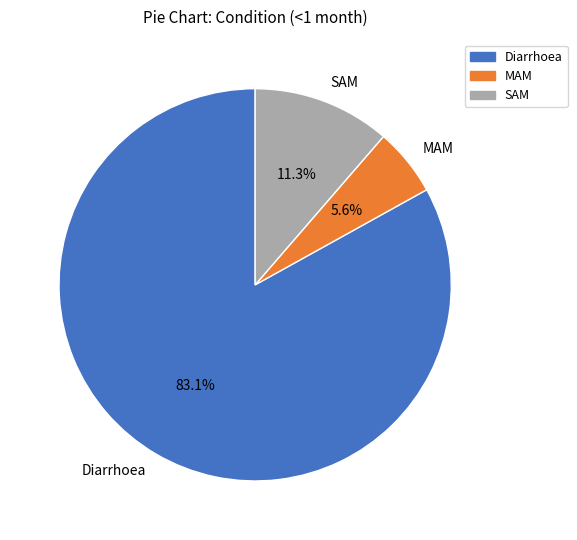

Approximately how many times larger is the value at MAM compared to Diarrhoea?

0.1